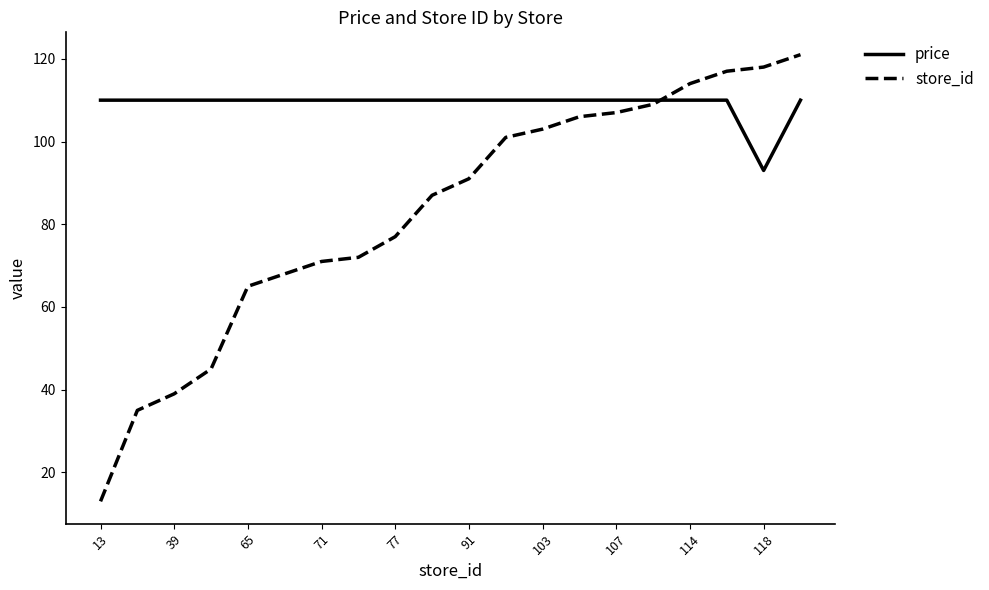

What is the smallest value displayed?

13